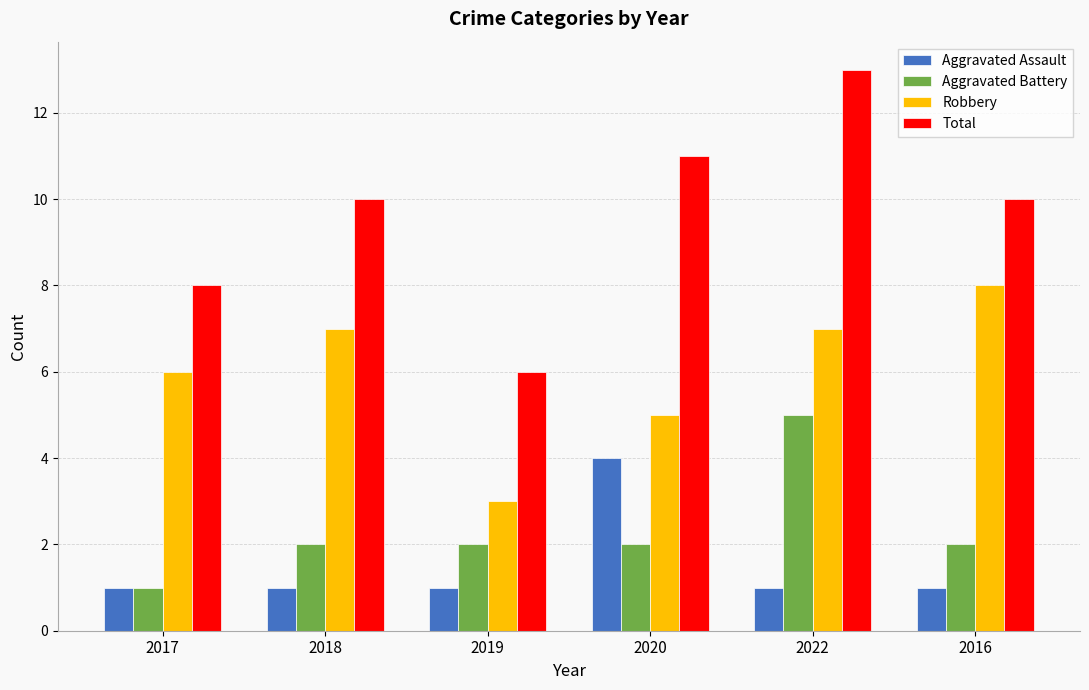

Count the number of categories in the chart.

6